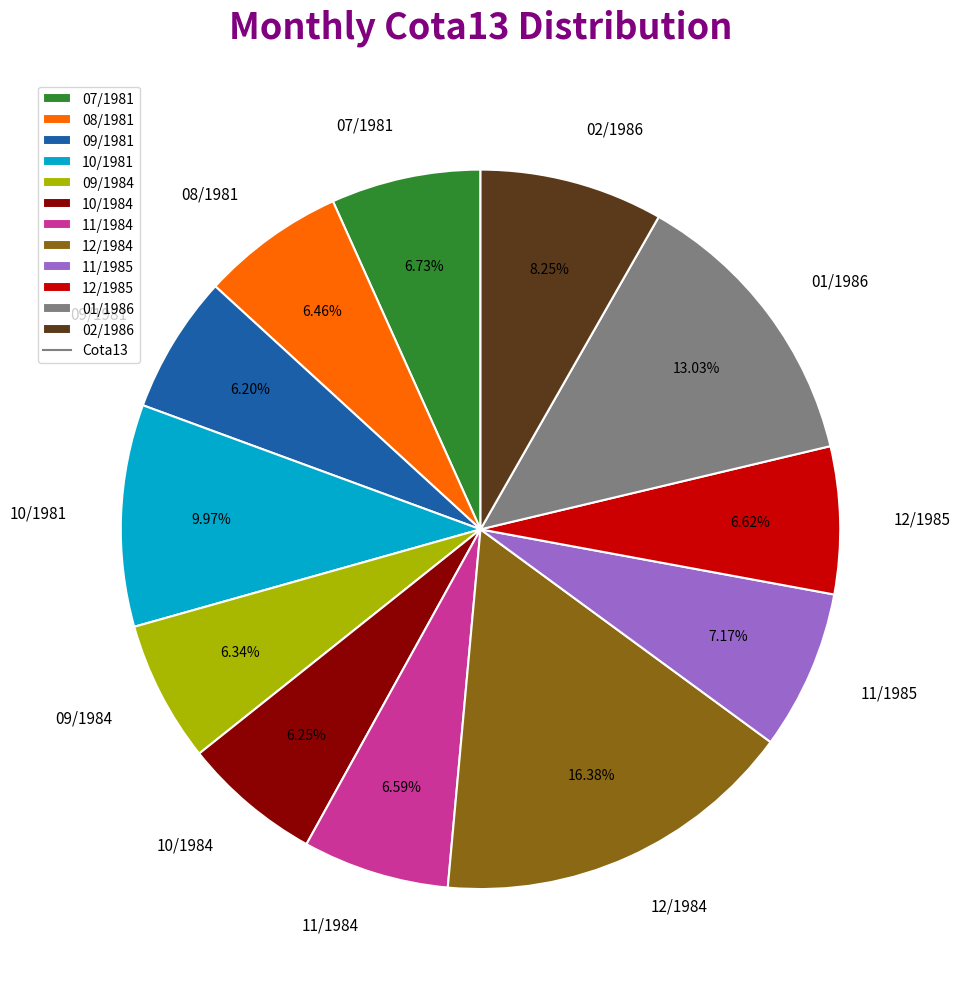

To the nearest percent, what is the difference between the largest and smallest slice percentages?

10%